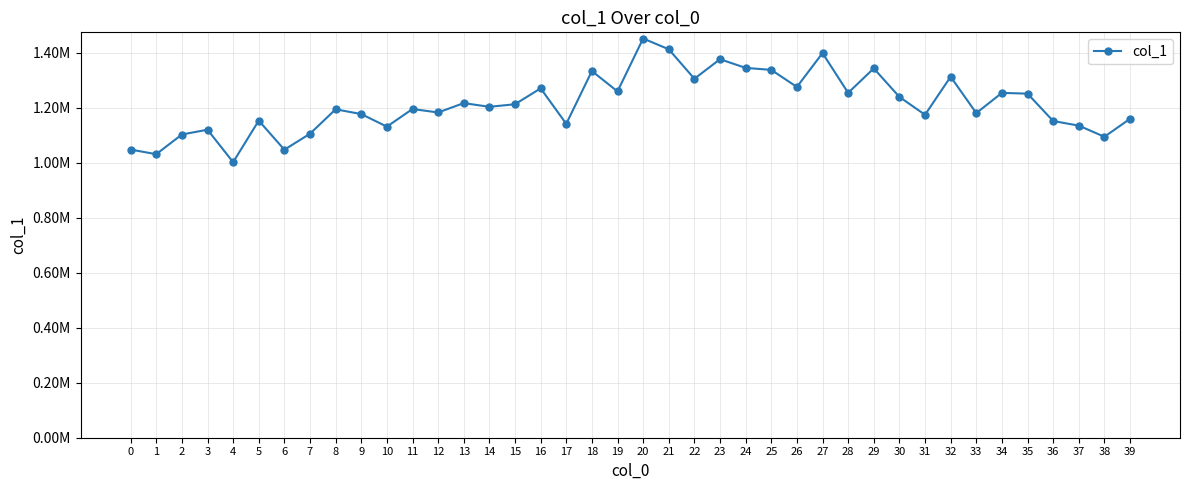

Does the chart have visible grid lines?

Yes